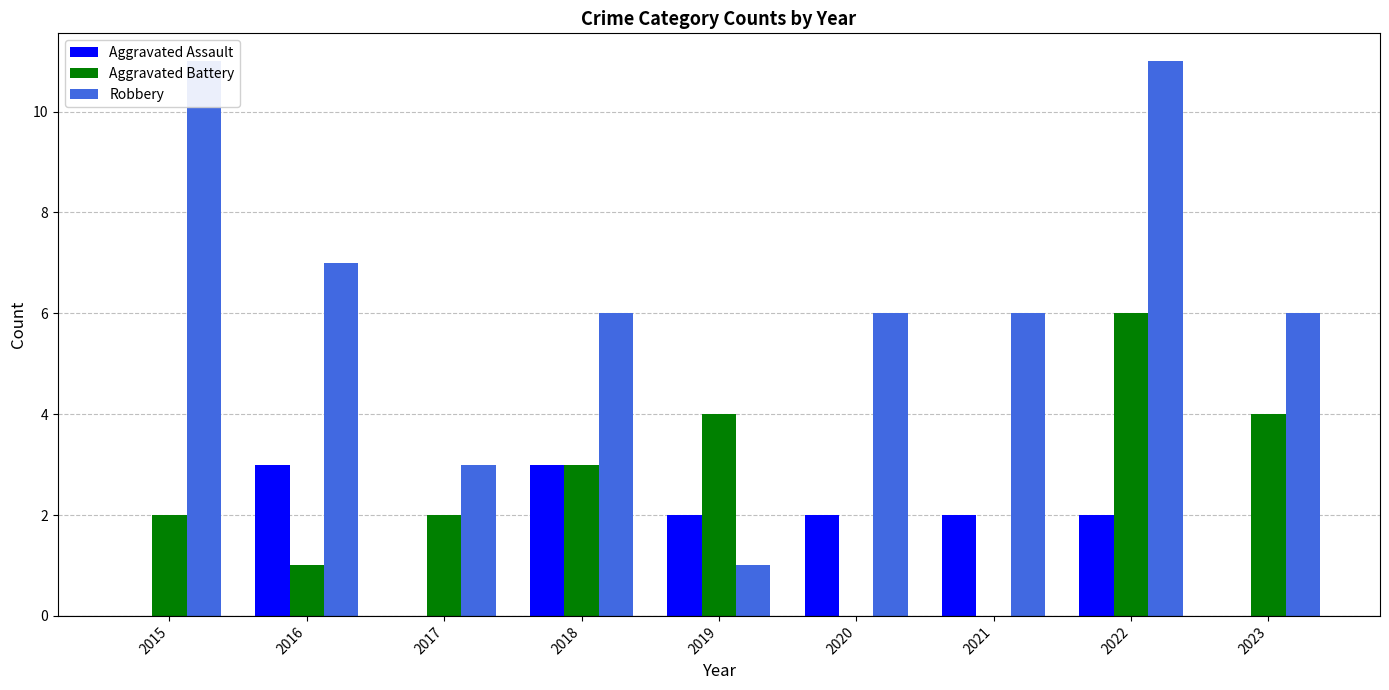

How many values in the Aggravated Assault series exceed 2?

2